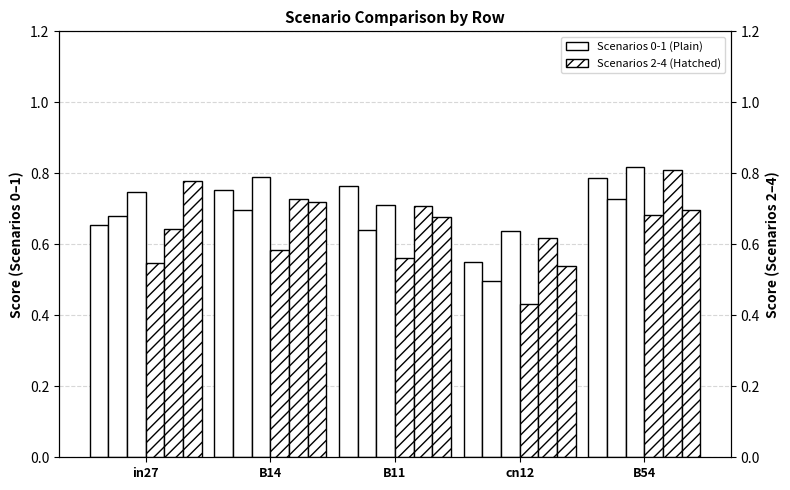

How many groups of bars are there?

5